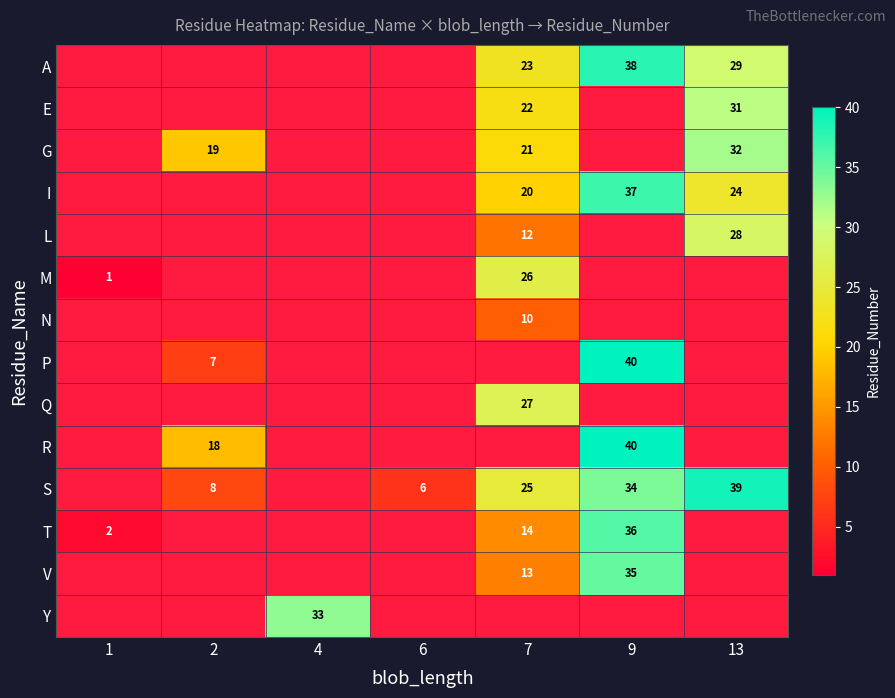

True or false: G has a value of 29 at 7.

False